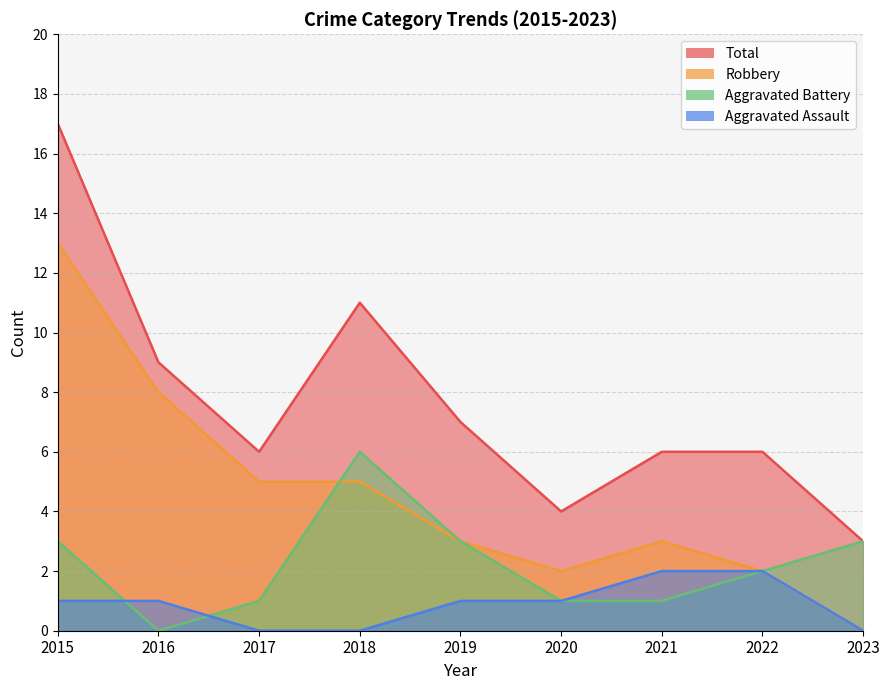

What is the difference between the maximum and minimum values in the Aggravated Assault series?

2